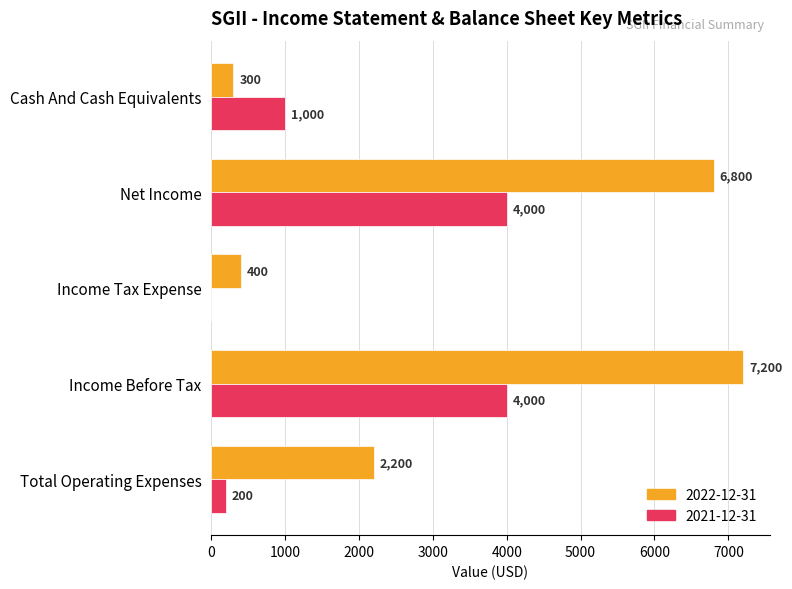

Where is 2022-12-31 nearest to the value 3750?

Total Operating Expenses